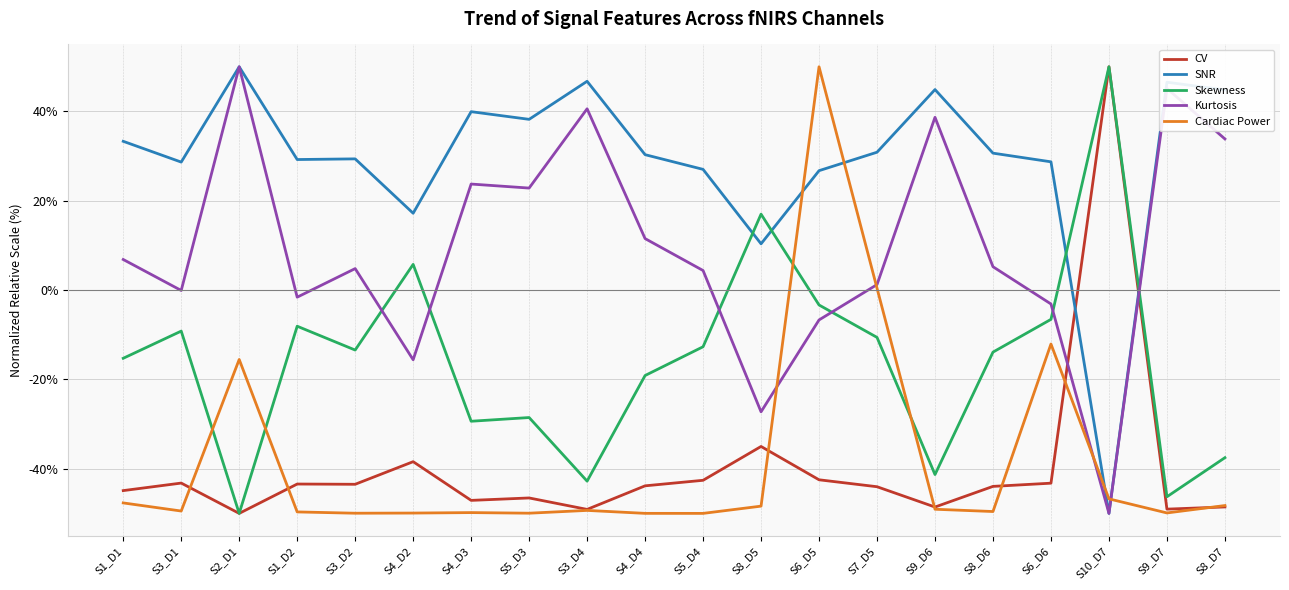

How many values in Skewness are above zero?

3